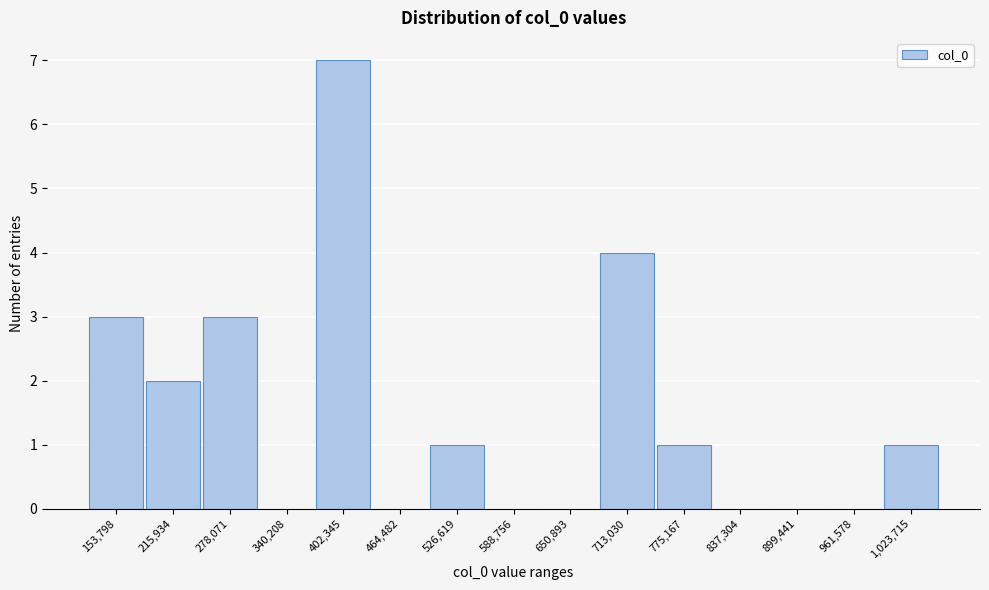

Reading left to right, transcribe all the data shown in this chart.

153,798=3	215,934=2	278,071=3	340,208=0	402,345=7	464,482=0	526,619=1	588,756=0	650,893=0	713,030=4	775,167=1	837,304=0	899,441=0	961,578=0	1,023,715=1